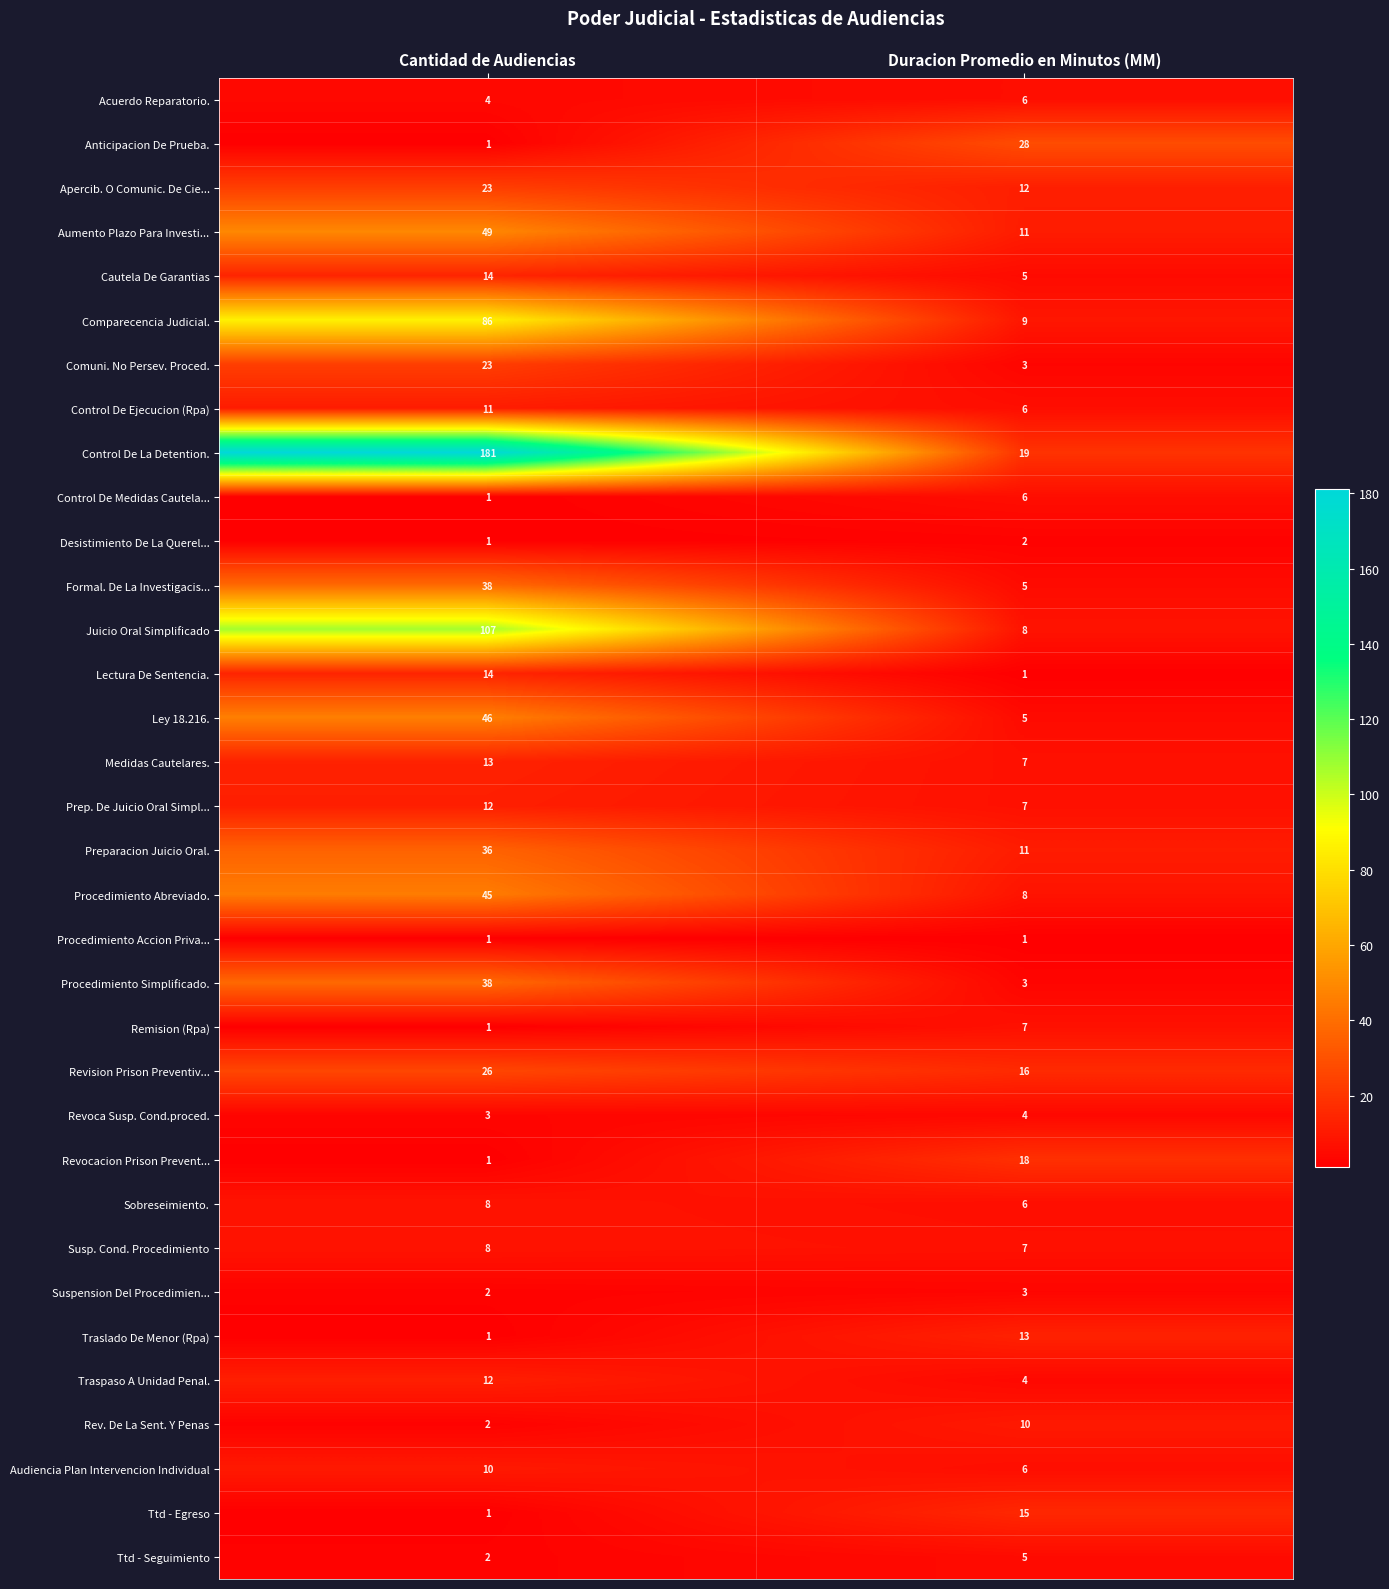

What is the difference between the maximum and minimum values in the Cautela De Garantias series?

9